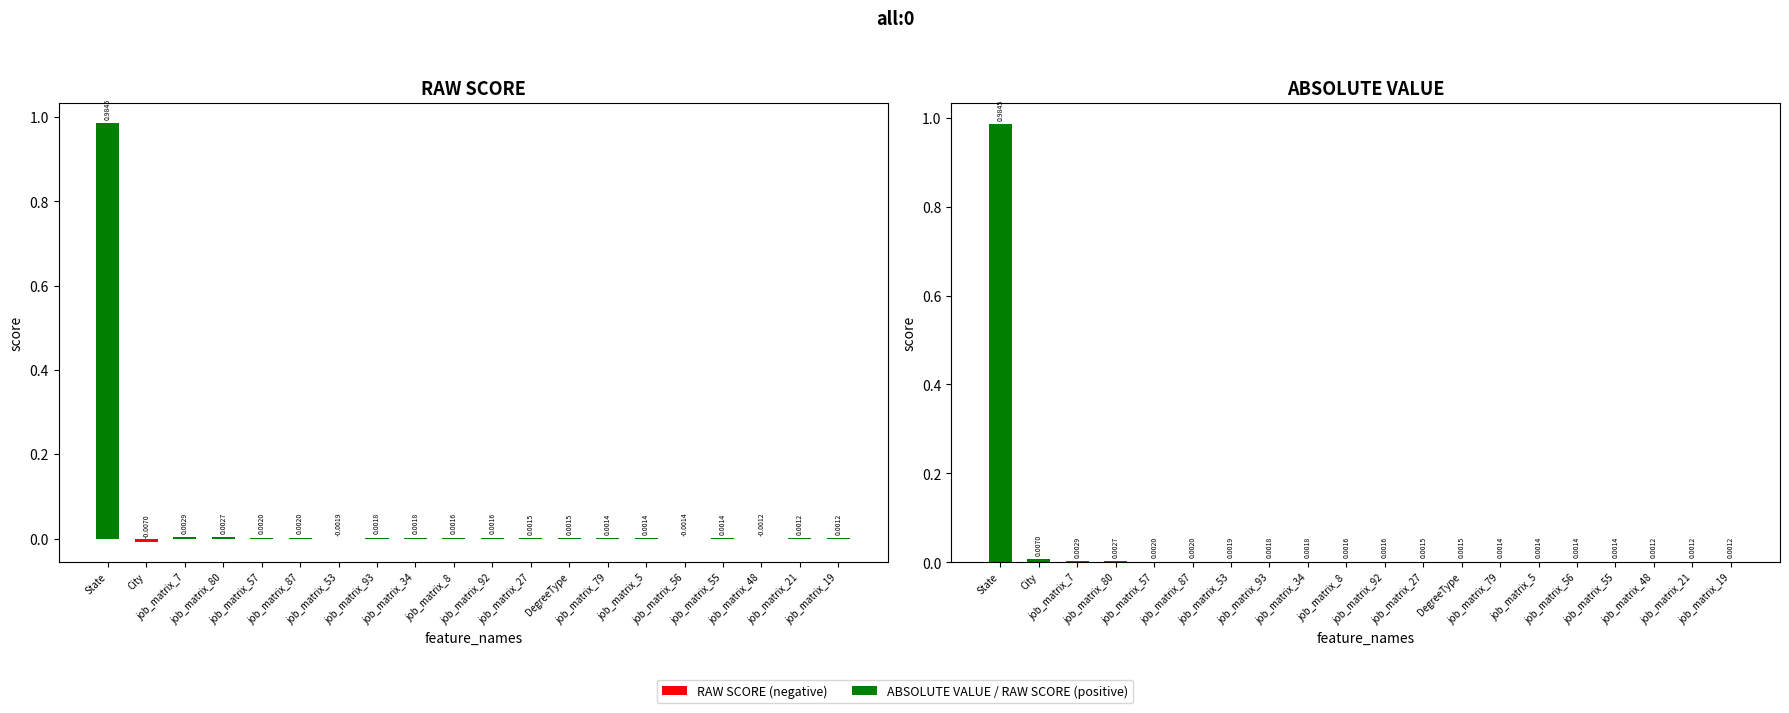

Reading left to right, extract all data points from this chart.

RAW SCORE: 1.0	-0.0	0.0	0.0	0.0	0.0	-0.0	0.0	0.0	0.0	0.0	0.0	0.0	0.0	0.0	-0.0	0.0	-0.0	0.0	0.0
ABSOLUTE VALUE: 1.0	0.0	0.0	0.0	0.0	0.0	0.0	0.0	0.0	0.0	0.0	0.0	0.0	0.0	0.0	0.0	0.0	0.0	0.0	0.0